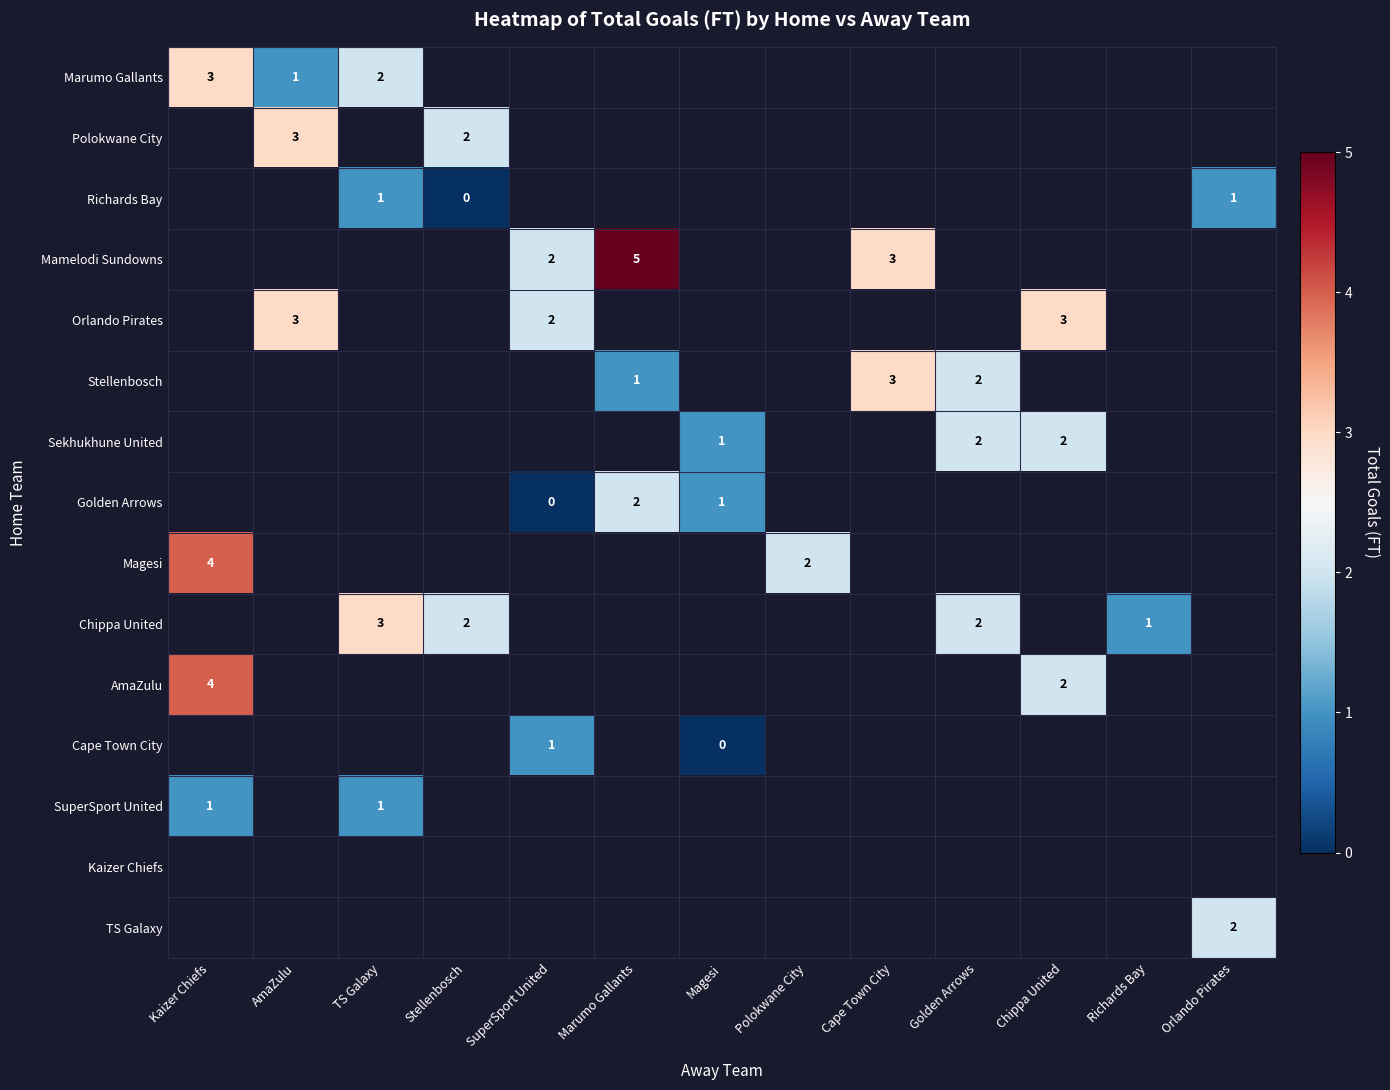

Between Magesi and Polokwane City, which is larger?

Polokwane City